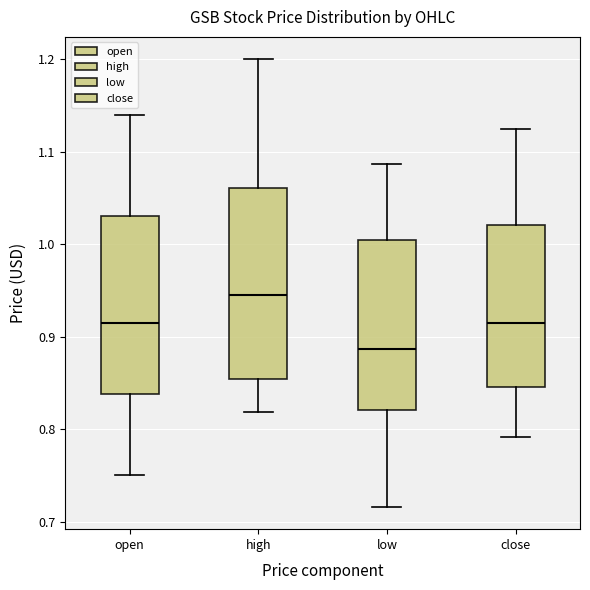

Reading left to right, transcribe this box plot: for each box, give where its median line is, the range the box spans, and where its two whiskers end, as read against the y-axis. The values are not printed on the chart, so give them approximately, as read against the axis.

open: median 0.92, box 0.84 to 1.03, whiskers 0.75 to 1.14
high: median 0.95, box 0.85 to 1.06, whiskers 0.82 to 1.20
low: median 0.89, box 0.82 to 1.01, whiskers 0.72 to 1.09
close: median 0.92, box 0.85 to 1.02, whiskers 0.79 to 1.13